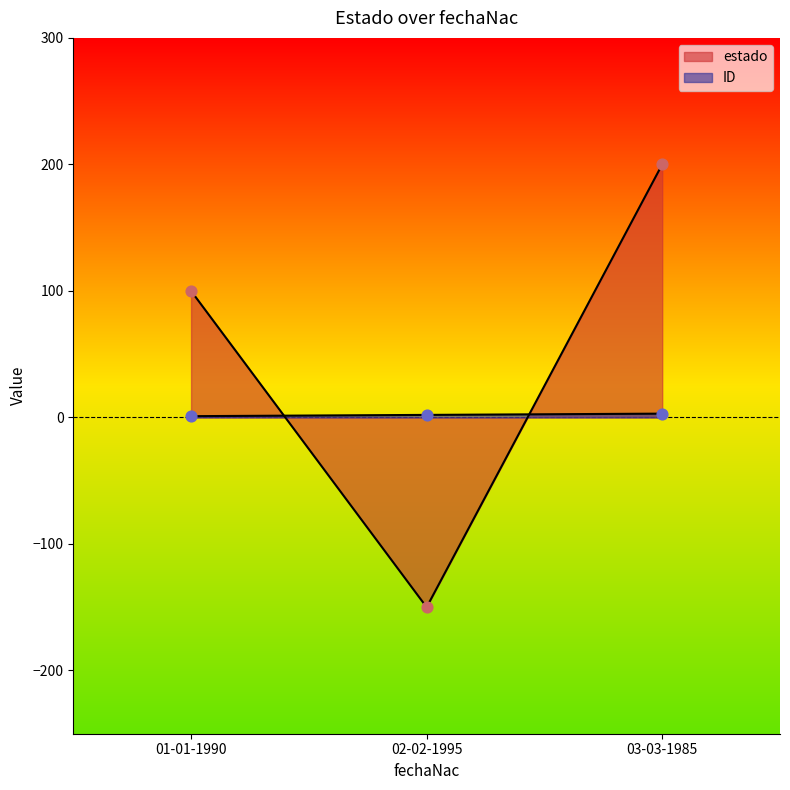

Is the value of ID at 03-03-1985 greater than the value of estado at 01-01-1990?

No